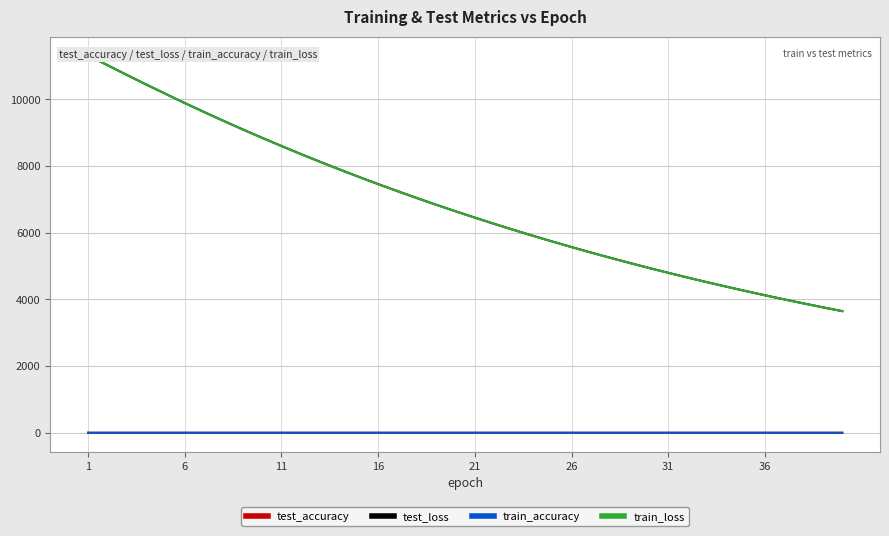

Does the chart display data point markers on the line(s)?

No